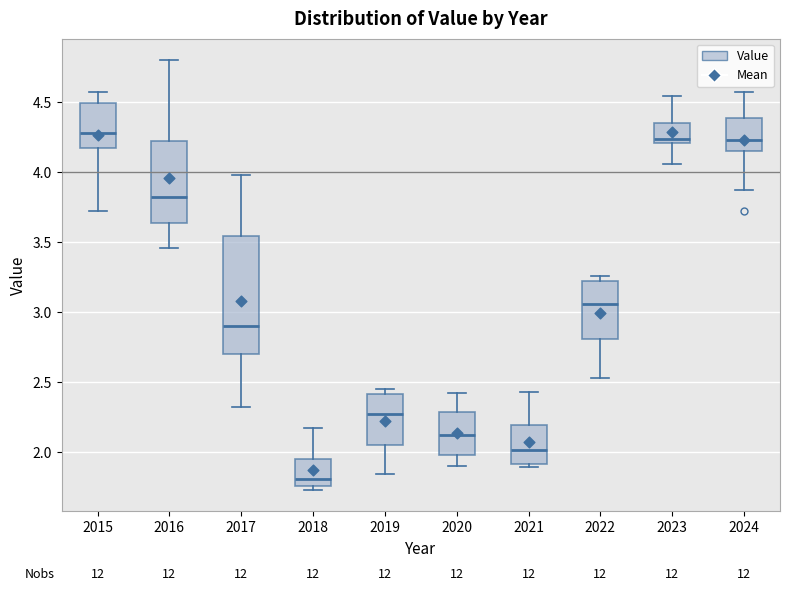

Which box has the lowest median line?

2018